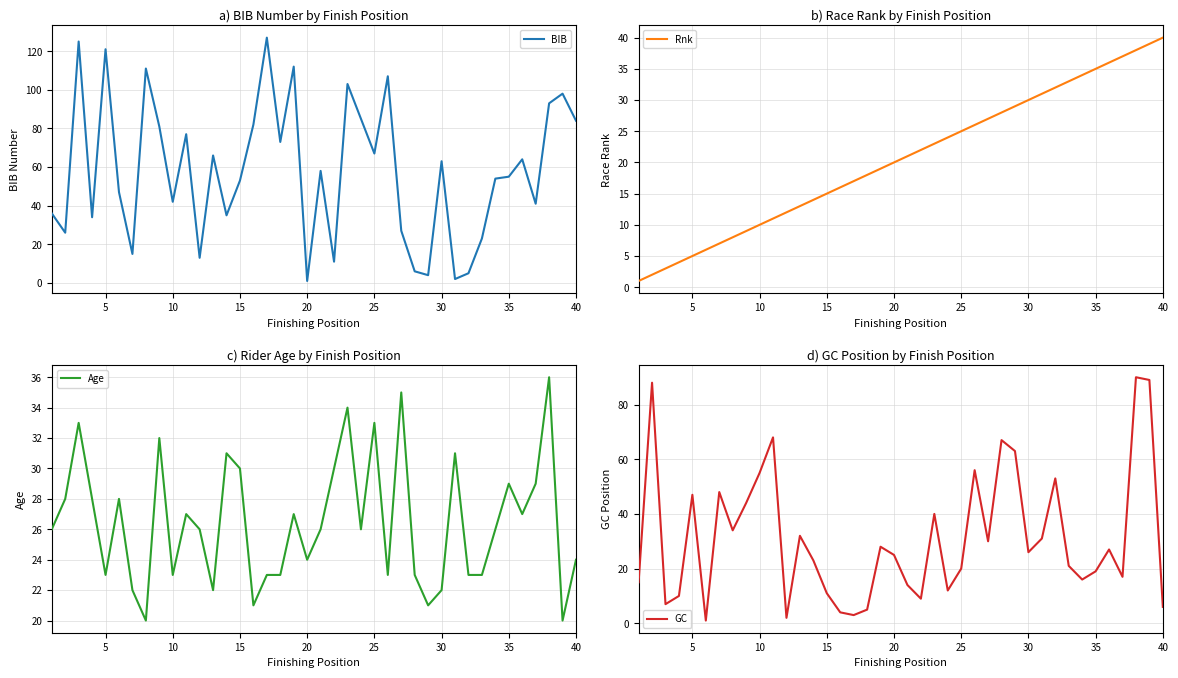

At which label does Rnk reach its peak?

40